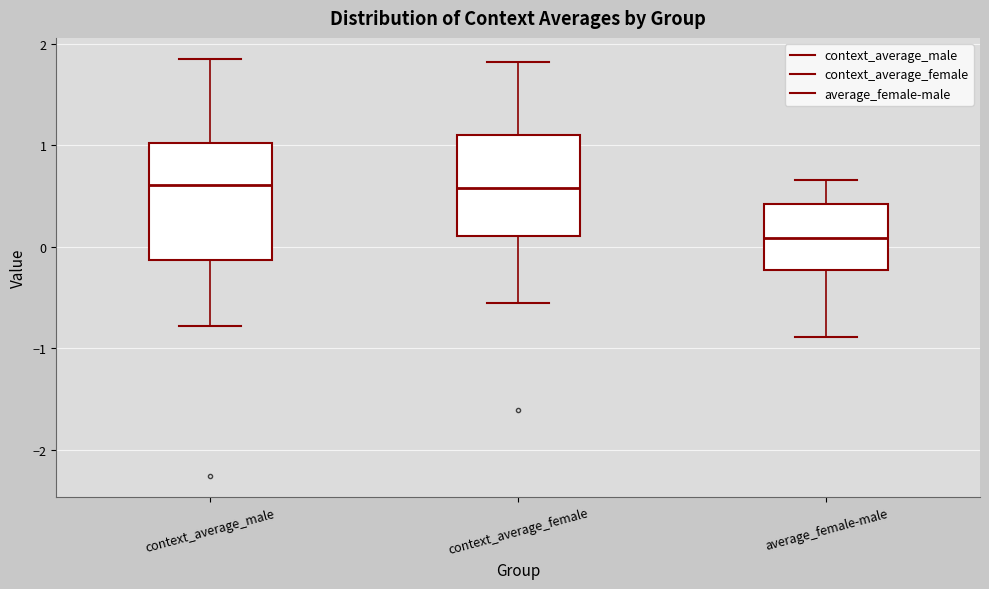

Which box is the tallest, from its lower edge to its upper edge?

context_average_male